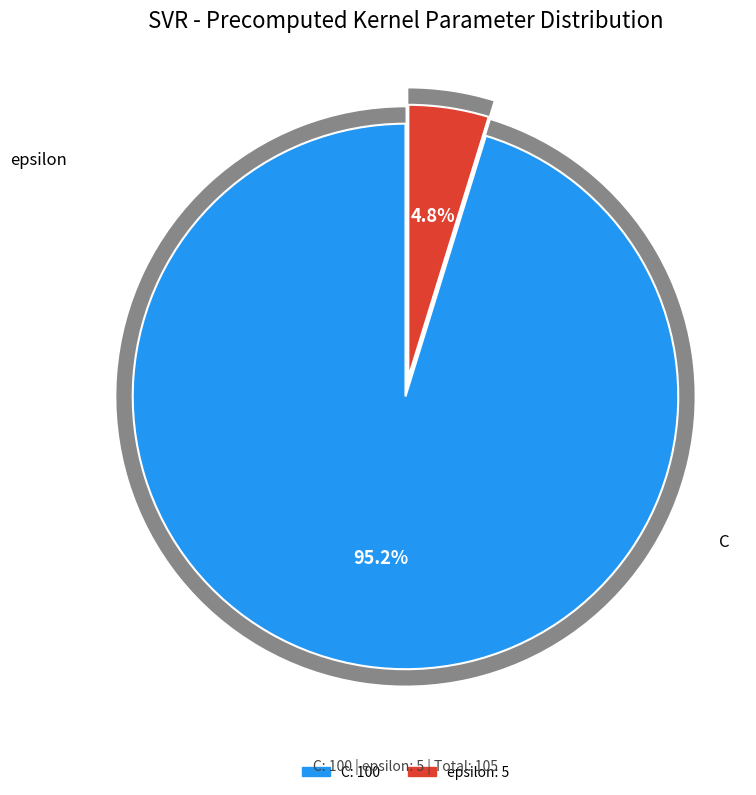

To the nearest percent, what is the difference between the C and epsilon slice percentages?

90%